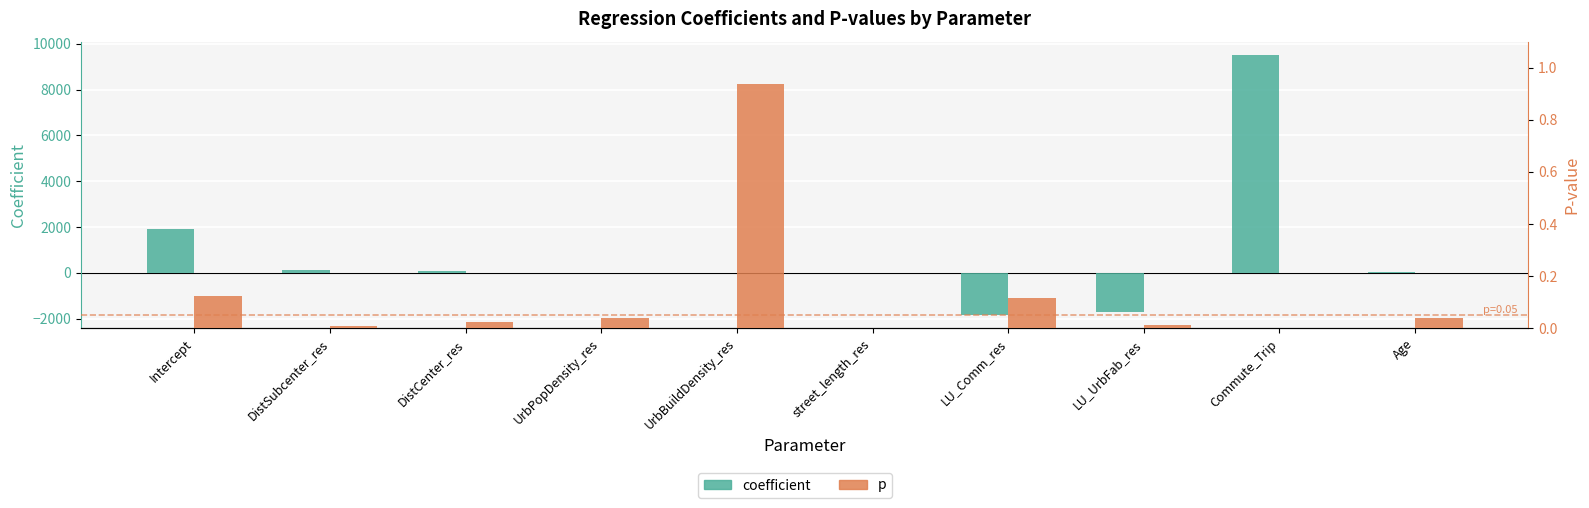

How many data points does each series have?

10